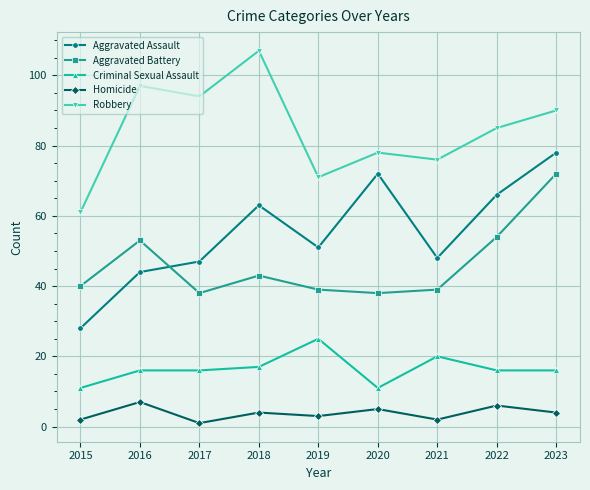

How many distinct data groups are displayed?

5